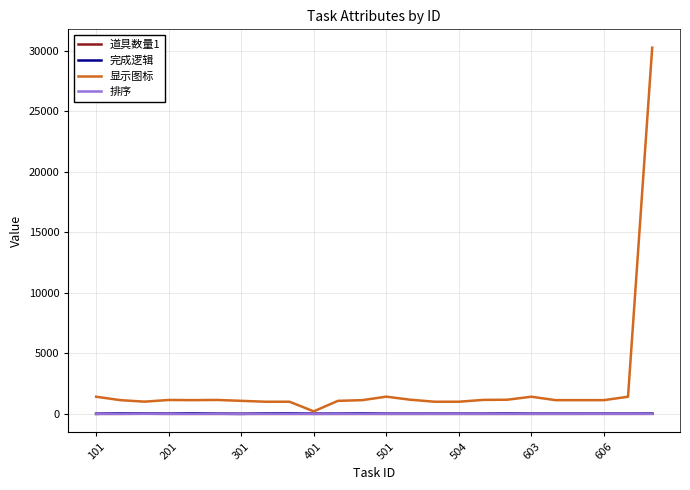

Which series has the largest total across all categories?

显示图标